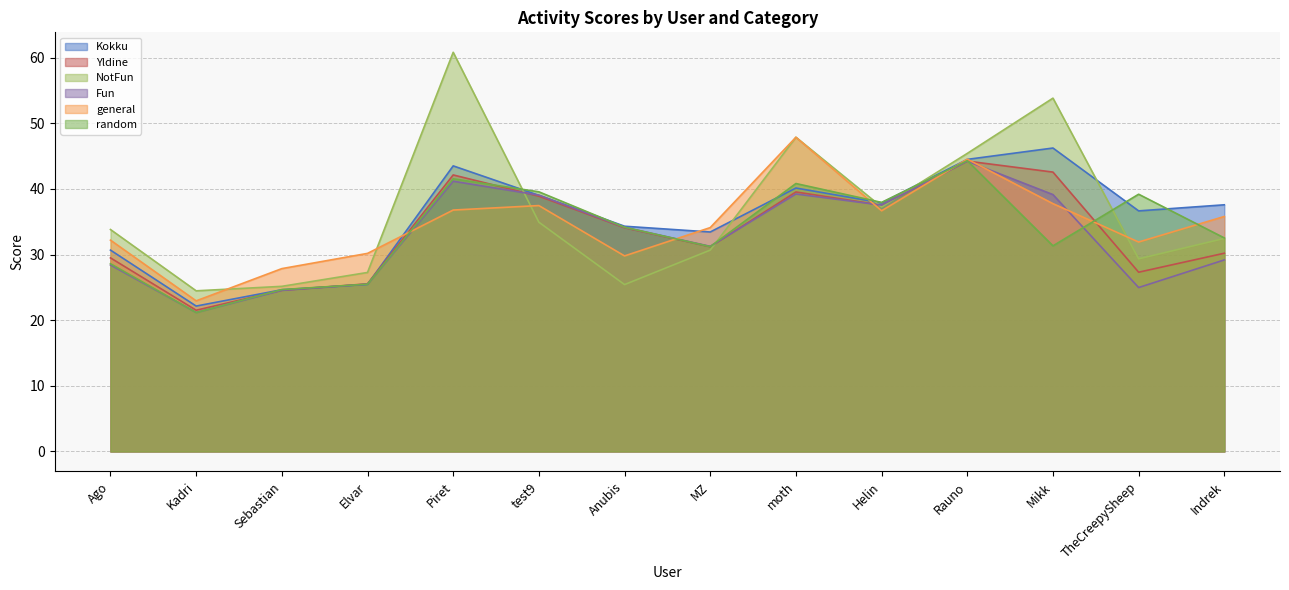

Between which two adjacent categories do random and NotFun first intersect?

Piret and test9